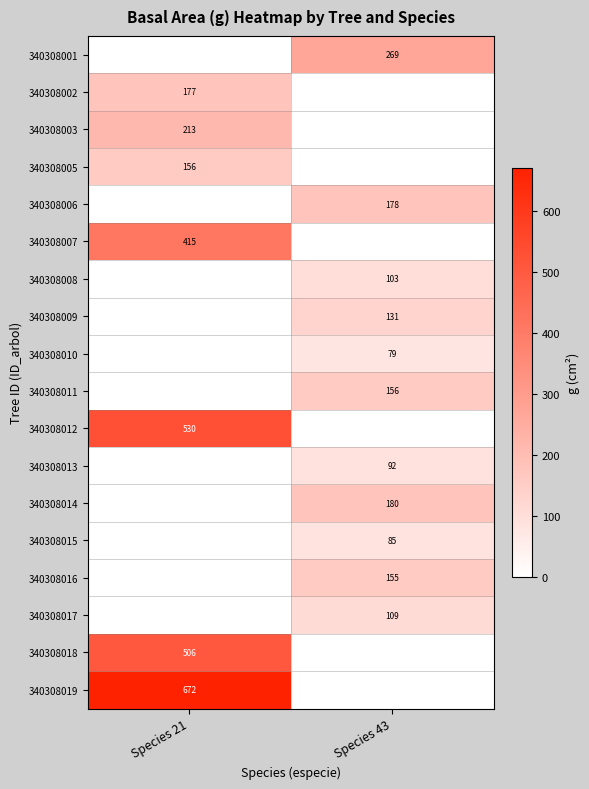

Which has a higher value, Species 43 or Species 21?

Species 43